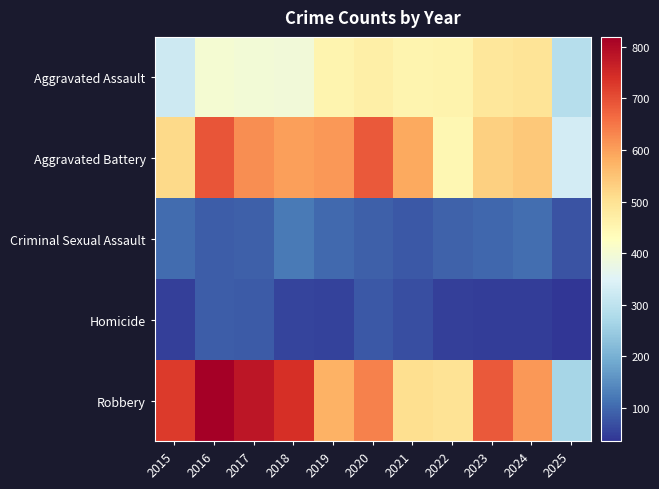

At how many categories does at least one series exceed 570?

9